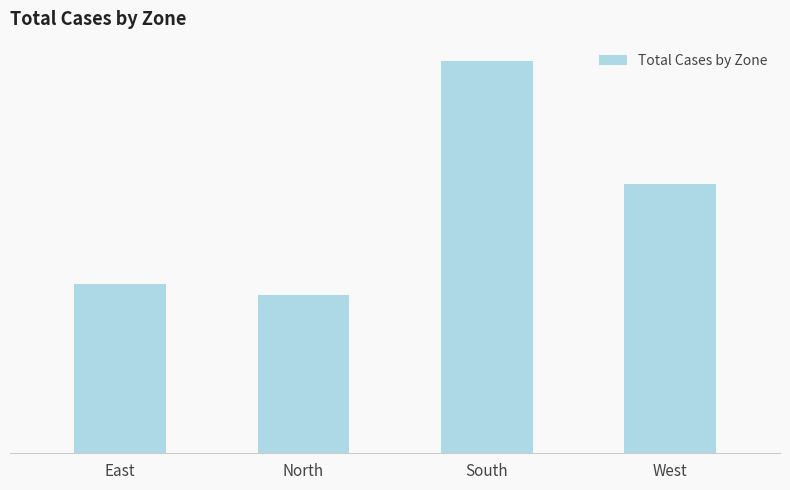

What is the value of the 3rd bar from the left?

13650538